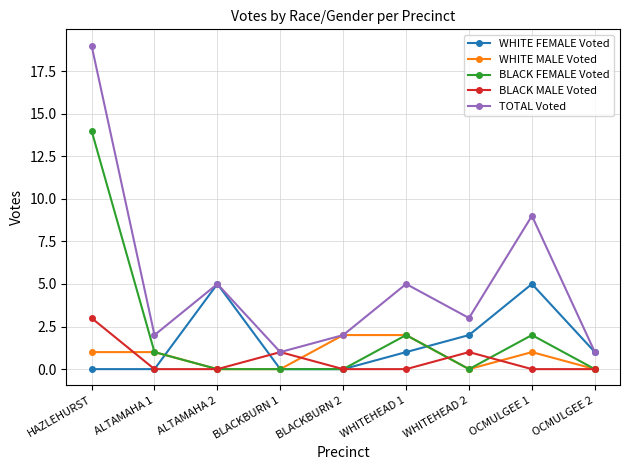

Which series changed the most between ALTAMAHA 2 and WHITEHEAD 1?

WHITE FEMALE Voted